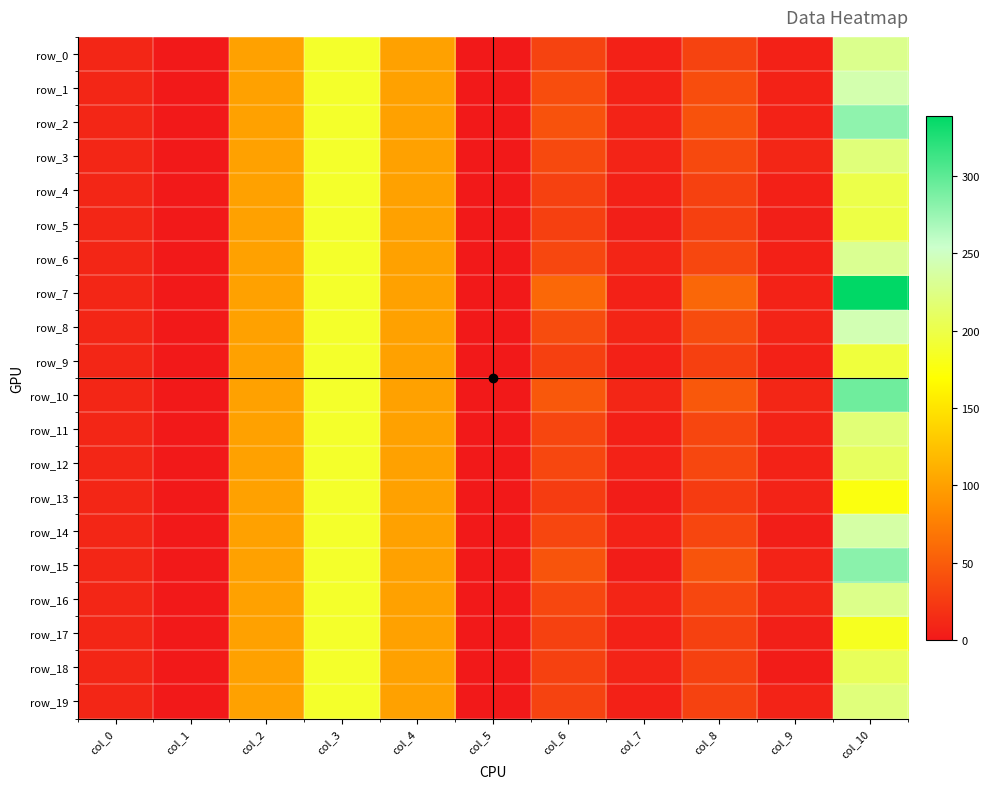

Reading left to right, extract all data points from this chart.

row_0: 10.0	0.0	100.0	188.0	100.0	0.0	31.6	6.3	31.5	6.3	228.0
row_1: 10.0	0.0	100.0	188.0	100.0	0.0	38.8	6.7	38.8	6.9	242.0
row_2: 10.0	0.0	100.0	188.0	100.0	0.0	42.4	7.6	42.3	6.9	279.0
row_3: 10.0	0.0	100.0	188.0	100.0	0.0	35.2	8.5	35.1	9.3	220.0
row_4: 10.0	0.0	100.0	188.0	100.0	0.0	29.5	6.3	29.5	5.9	200.0
row_5: 10.0	0.0	100.0	188.0	100.0	0.0	29.1	5.0	28.9	5.2	198.0
row_6: 10.0	0.0	100.0	188.0	100.0	0.0	34.4	9.0	34.3	5.9	230.0
row_7: 10.0	0.0	100.0	188.0	100.0	0.0	58.6	6.2	58.1	7.2	339.0
row_8: 10.0	0.0	100.0	188.0	100.0	0.0	38.1	8.7	38.1	8.1	244.0
row_9: 10.0	0.0	100.0	188.0	100.0	0.0	29.0	6.2	28.7	6.2	195.0
row_10: 10.0	0.0	100.0	188.0	100.0	0.0	46.6	9.4	46.4	9.9	292.0
row_11: 10.0	0.0	100.0	188.0	100.0	0.0	33.5	5.6	33.4	7.3	219.0
row_12: 10.0	0.0	100.0	188.0	100.0	0.0	34.2	6.9	34.2	7.2	209.0
row_13: 10.0	0.0	100.0	188.0	100.0	0.0	26.0	3.9	25.4	7.7	176.0
row_14: 10.0	0.0	100.0	188.0	100.0	0.0	33.5	6.9	33.3	4.2	238.0
row_15: 10.0	0.0	100.0	188.0	100.0	0.0	44.3	3.6	44.2	7.6	281.0
row_16: 10.0	0.0	100.0	188.0	100.0	0.0	34.4	8.7	34.1	10.3	227.0
row_17: 10.0	0.0	100.0	188.0	100.0	0.0	29.9	6.0	29.8	5.2	183.0
row_18: 10.0	0.0	100.0	188.0	100.0	0.0	29.4	8.2	29.3	2.3	207.0
row_19: 10.0	0.0	100.0	188.0	100.0	0.0	31.2	6.3	31.1	7.7	221.0